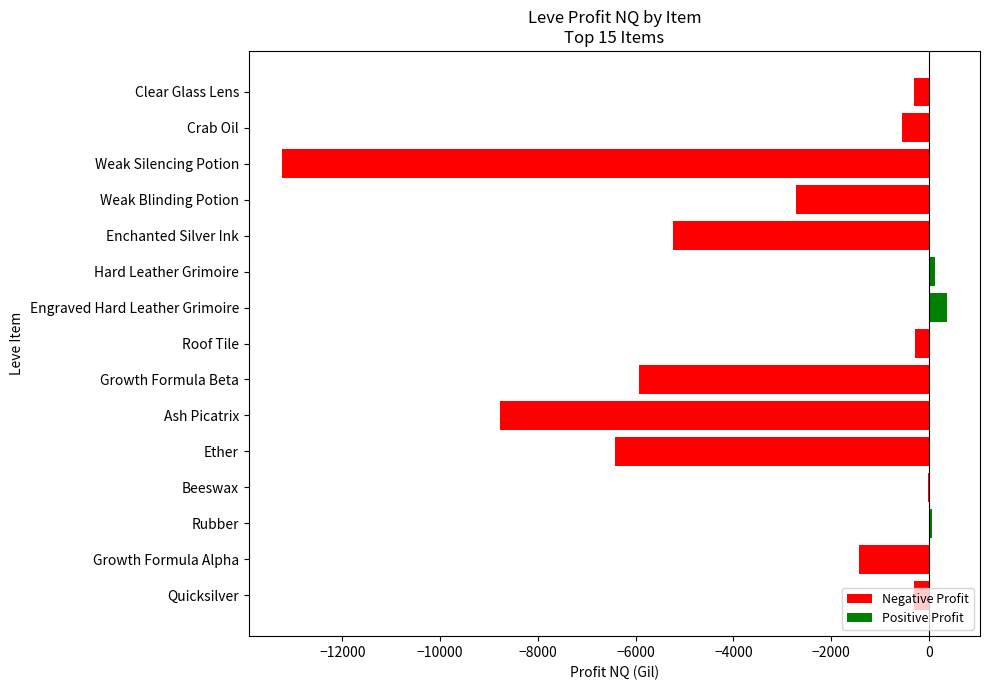

What is the change in value from Ether to Weak Blinding Potion?

+3705.4